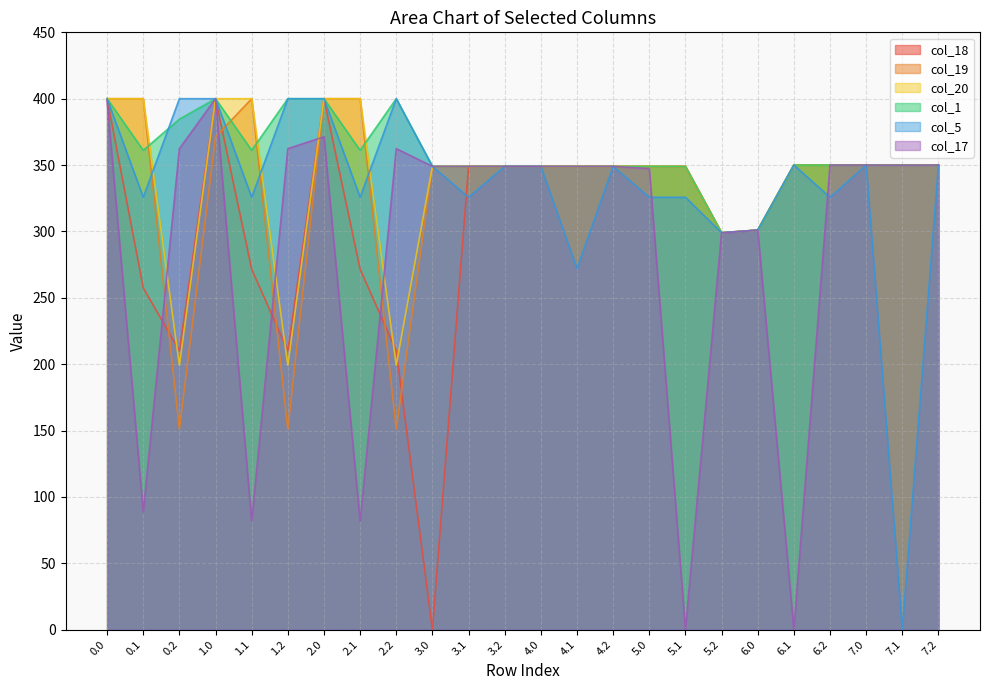

Reading left to right, list all the values displayed in this chart.

col_18: 0.0=400.0	0.1=257.5	0.2=210.0	1.0=400.0	1.1=271.5	1.2=210.0	2.0=400.0	2.1=271.5	2.2=210.0	3.0=0.0	3.1=349.0	3.2=349.0	4.0=349.0	4.1=349.0	4.2=349.0	5.0=349.0	5.1=349.0	5.2=299.0	6.0=301.0	6.1=350.0	6.2=350.0	7.0=350.0	7.1=350.0	7.2=350.0
col_19: 0.0=400.0	0.1=400.0	0.2=151.0	1.0=371.3	1.1=400.0	1.2=151.0	2.0=400.0	2.1=400.0	2.2=151.0	3.0=349.0	3.1=349.0	3.2=349.0	4.0=349.0	4.1=349.0	4.2=349.0	5.0=349.0	5.1=349.0	5.2=299.0	6.0=301.0	6.1=350.0	6.2=350.0	7.0=350.0	7.1=350.0	7.2=350.0
col_20: 0.0=400.0	0.1=400.0	0.2=199.2	1.0=400.0	1.1=400.0	1.2=199.2	2.0=400.0	2.1=400.0	2.2=199.2	3.0=349.0	3.1=349.0	3.2=349.0	4.0=349.0	4.1=349.0	4.2=349.0	5.0=349.0	5.1=349.0	5.2=299.0	6.0=301.0	6.1=350.0	6.2=350.0	7.0=350.0	7.1=350.0	7.2=350.0
col_1: 0.0=400.0	0.1=361.1	0.2=384.6	1.0=400.0	1.1=361.1	1.2=400.0	2.0=400.0	2.1=361.1	2.2=400.0	3.0=349.0	3.1=349.0	3.2=349.0	4.0=349.0	4.1=349.0	4.2=349.0	5.0=349.0	5.1=349.0	5.2=299.0	6.0=301.0	6.1=350.0	6.2=350.0	7.0=350.0	7.1=350.0	7.2=350.0
col_5: 0.0=400.0	0.1=325.7	0.2=400.0	1.0=400.0	1.1=325.7	1.2=400.0	2.0=400.0	2.1=325.7	2.2=400.0	3.0=349.0	3.1=325.7	3.2=349.0	4.0=349.0	4.1=272.1	4.2=349.0	5.0=325.7	5.1=325.7	5.2=299.0	6.0=301.0	6.1=350.0	6.2=325.7	7.0=350.0	7.1=0.0	7.2=350.0
col_17: 0.0=398.5	0.1=88.6	0.2=362.4	1.0=400.0	1.1=81.6	1.2=362.4	2.0=371.3	2.1=81.6	2.2=362.4	3.0=349.0	3.1=349.0	3.2=349.0	4.0=349.0	4.1=349.0	4.2=349.0	5.0=347.4	5.1=0.0	5.2=298.8	6.0=301.0	6.1=0.0	6.2=350.0	7.0=350.0	7.1=349.9	7.2=350.0